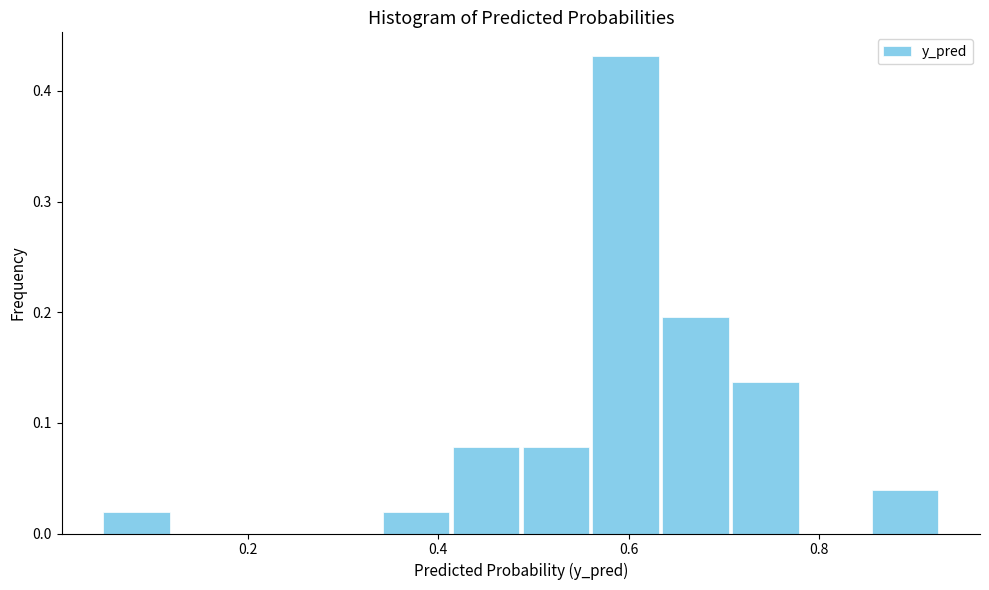

Around what value on the x-axis is the tallest bar? Give the approximate position of its centre, as read against the axis.

0.60